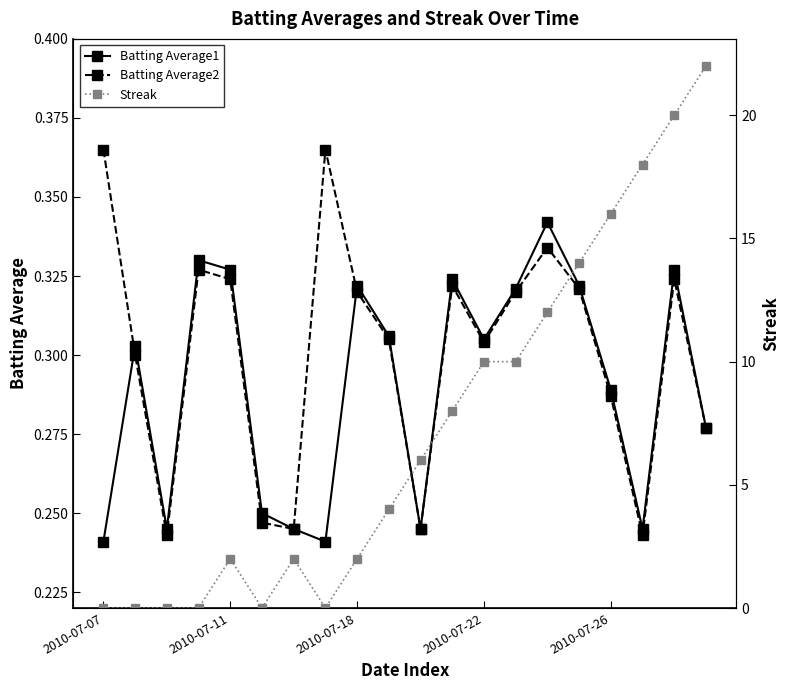

In Batting Average2, how many points are higher than both neighbors (excluding endpoints)?

5